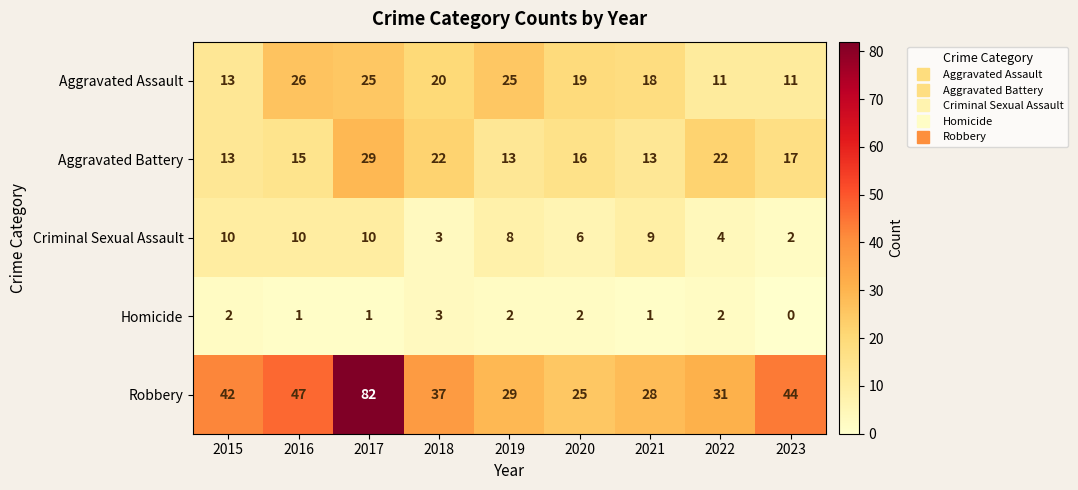

At which category is the sum across all series the highest?

2017